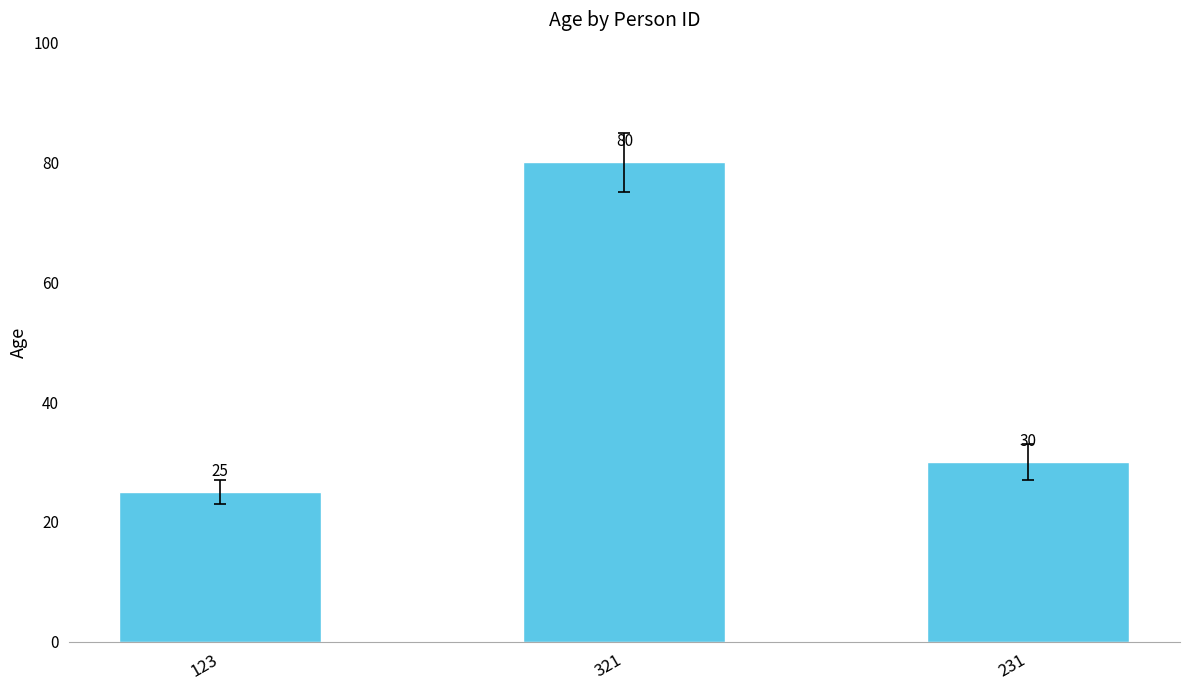

What position from the right is 321?

2